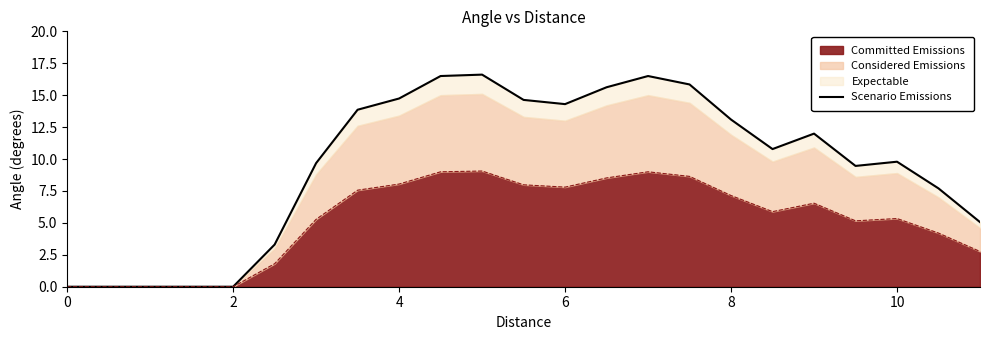

The value of Committed Emissions at 4 is 3.1. True or false?

False